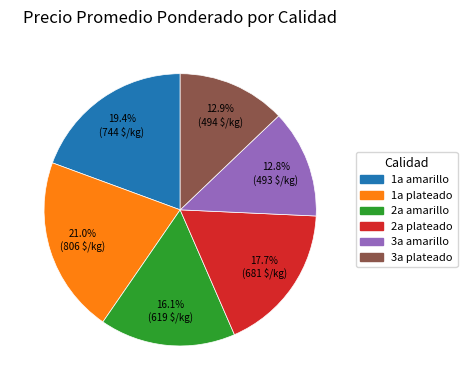

To the nearest percent, what portion does 2a amarillo represent?

16%